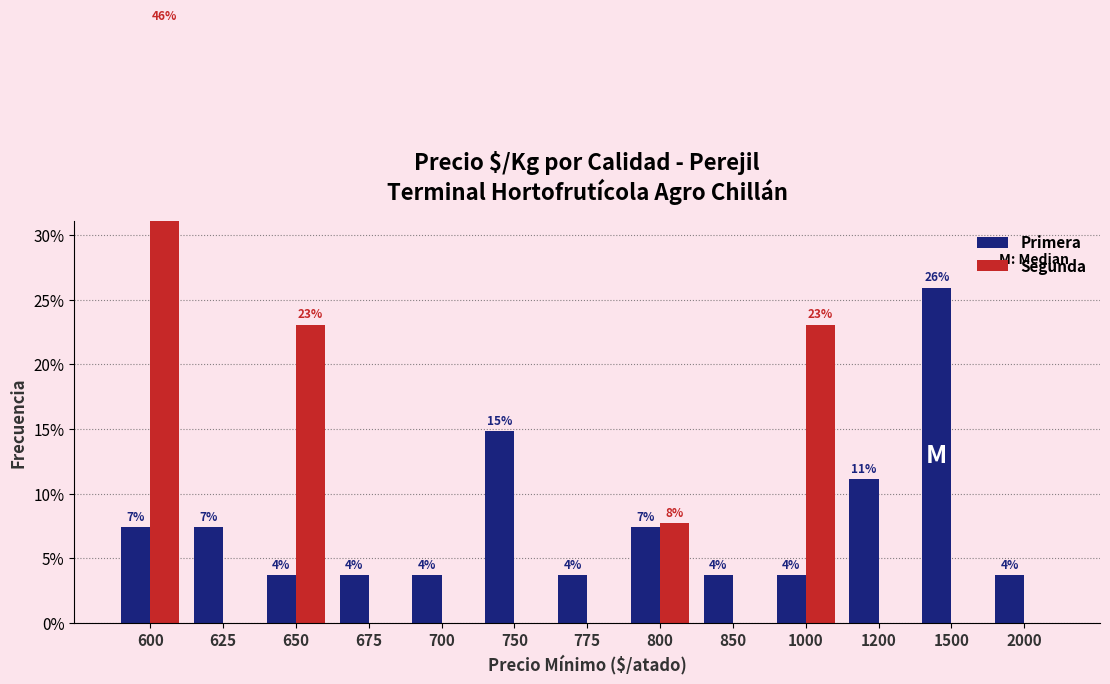

Is the value of Primera at 1200 greater than the value of Segunda at 700?

Yes